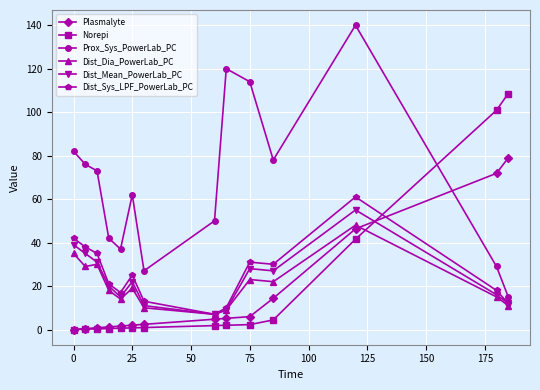

What is the lowest value of the Dist_Mean_PowerLab_PC series?

7.0